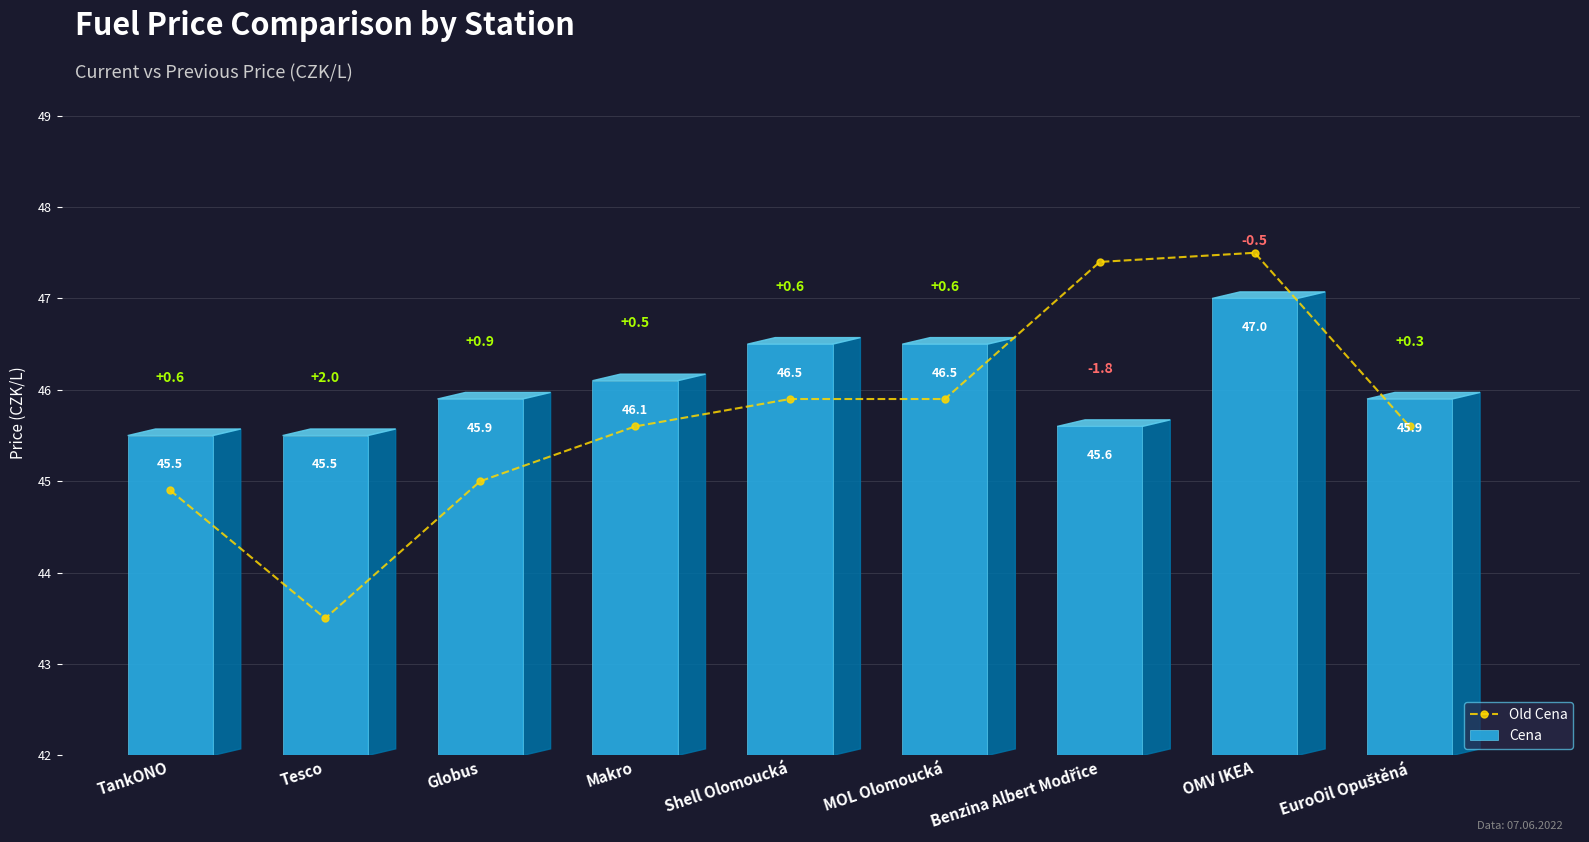

Which series has the widest spread of values?

Old Cena